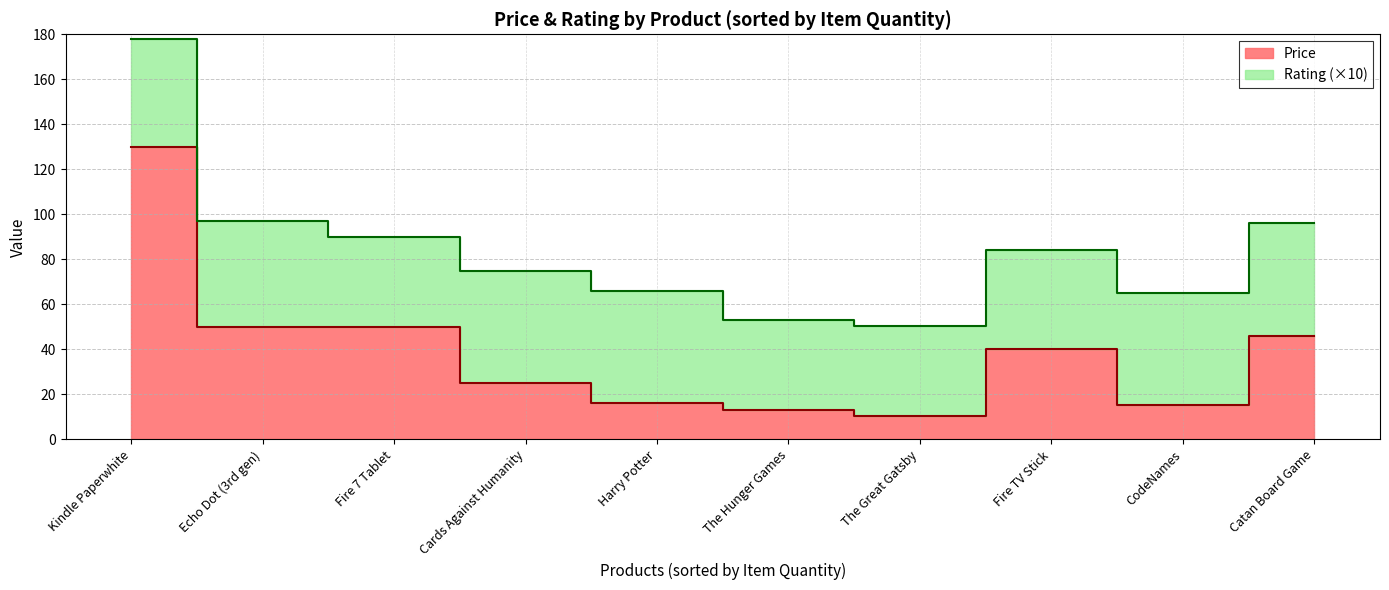

True or false: Price has more than 2 interior local peaks.

False